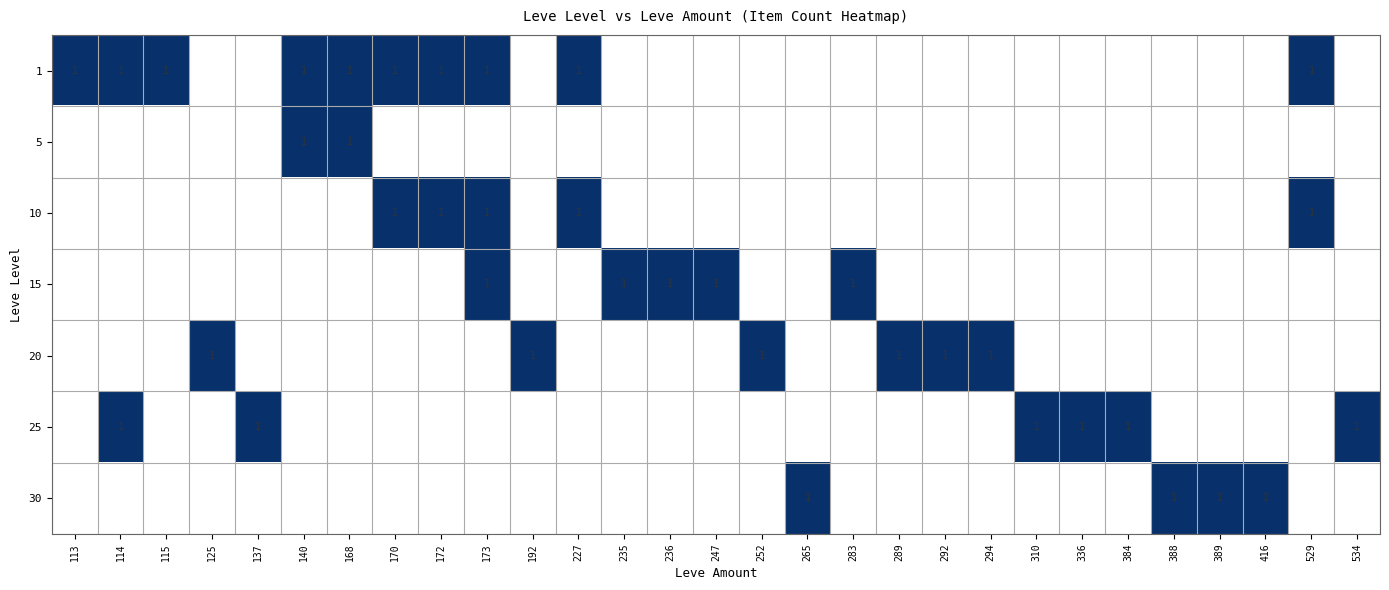

How many series are shown in this chart?

7